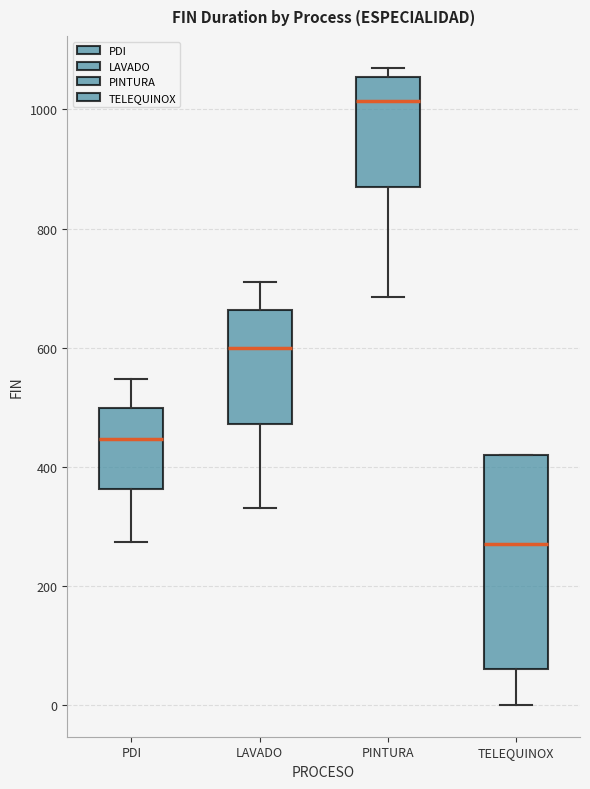

Reading left to right, read every box against the y-axis: the position of its median line, the range the box covers, and the ends of its whiskers. The values are not printed on the chart, so give them approximately, as read against the axis.

PDI: median 440, box 360 to 500, whiskers 280 to 540
LAVADO: median 600, box 480 to 660, whiskers 340 to 720
PINTURA: median 1020, box 880 to 1060, whiskers 680 to 1080
TELEQUINOX: median 280, box 60 to 420, whiskers 0 to 420